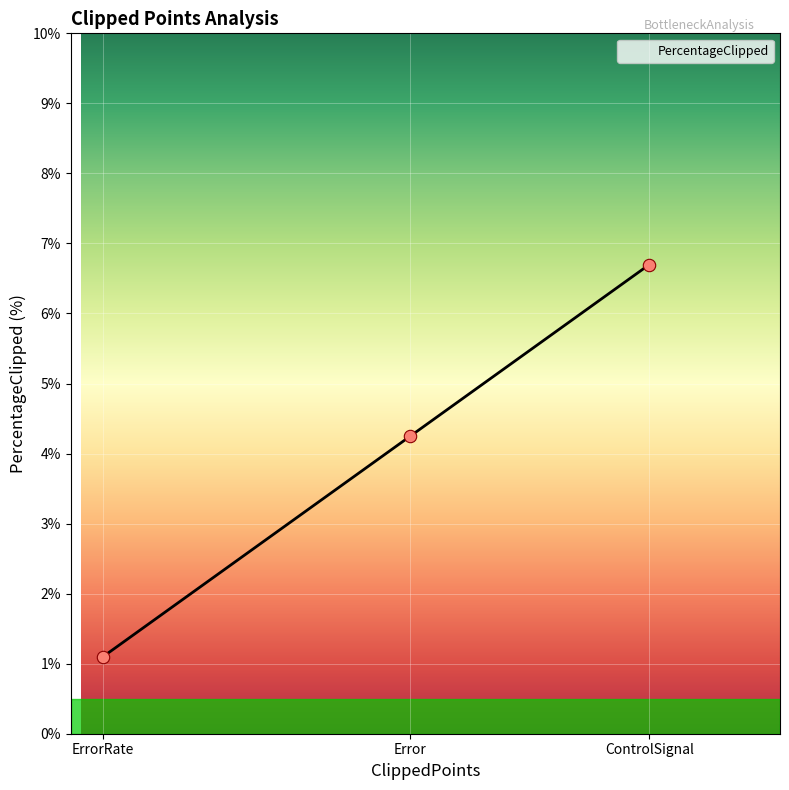

Which has a higher value, Error or ControlSignal?

ControlSignal